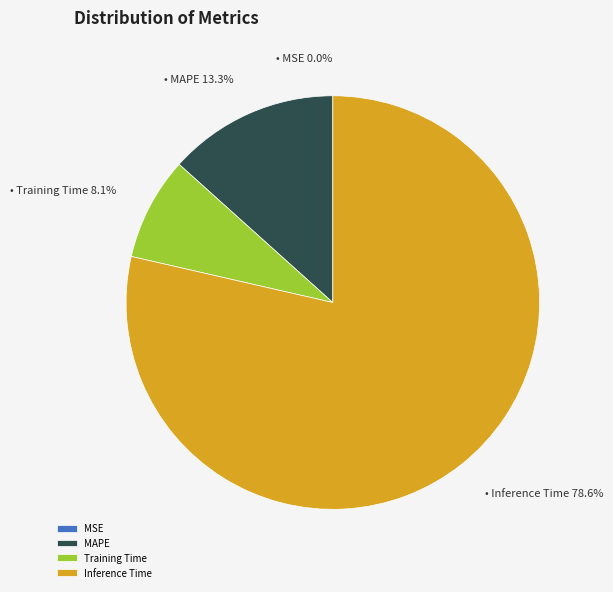

Is there any slice that represents more than half of the pie?

Yes